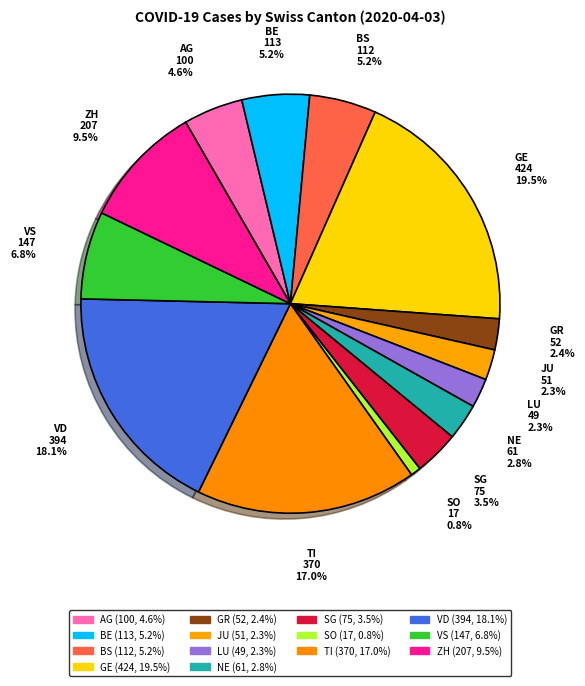

To the nearest percent, what is the combined percentage of GE and ZH?

29%